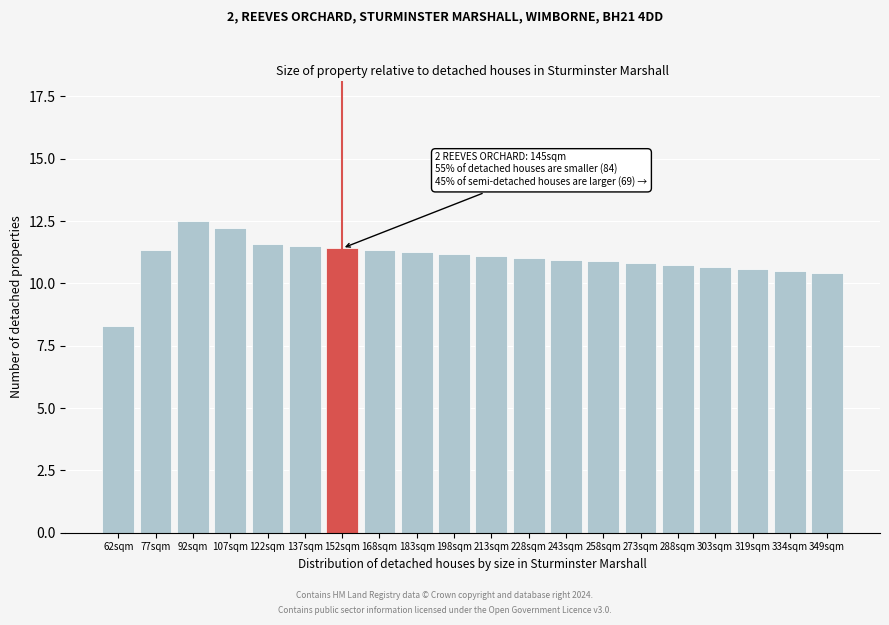

Reading left to right, transcribe all the data shown in this chart.

62sqm=8.3	77sqm=11.3	92sqm=12.5	107sqm=12.2	122sqm=11.6	137sqm=11.5	152sqm=11.4	168sqm=11.3	183sqm=11.3	198sqm=11.2	213sqm=11.1	228sqm=11.0	243sqm=11.0	258sqm=10.9	273sqm=10.8	288sqm=10.7	303sqm=10.7	319sqm=10.6	334sqm=10.5	349sqm=10.4